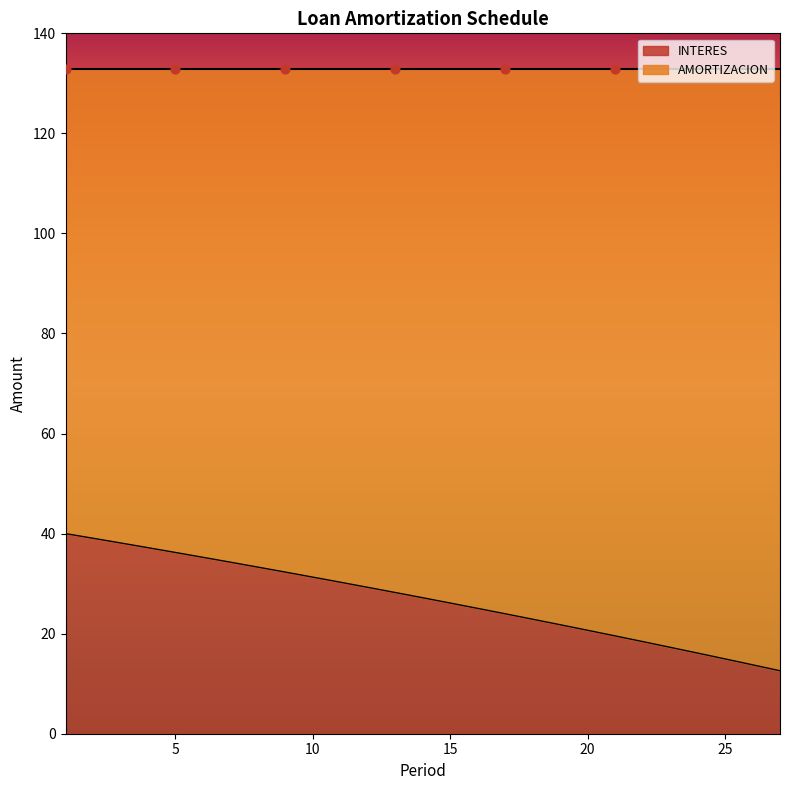

What is the change in value from 12 to 20?

-8.6